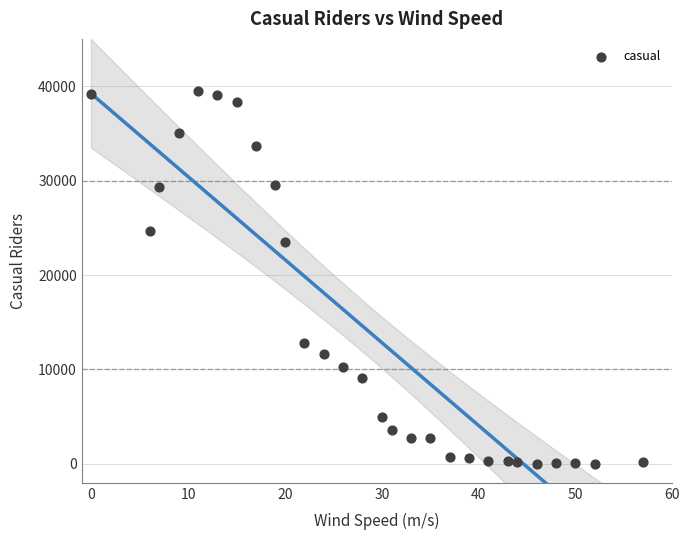

What Y value in the scatter plot is closest to 19726?

23518